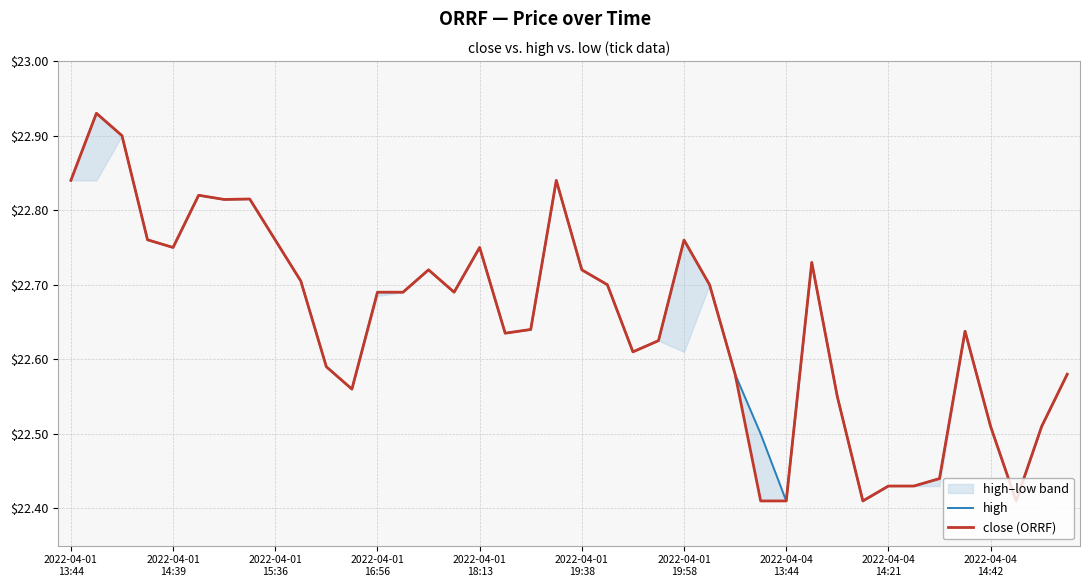

The close (ORRF) series shows 14.7 at 37. True or false?

False